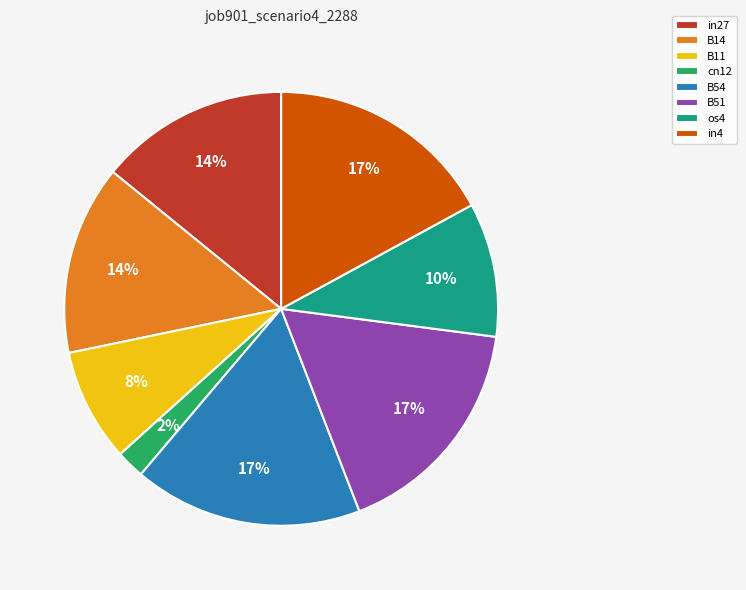

To the nearest percent, what is the difference between the largest and smallest slice percentages?

15%